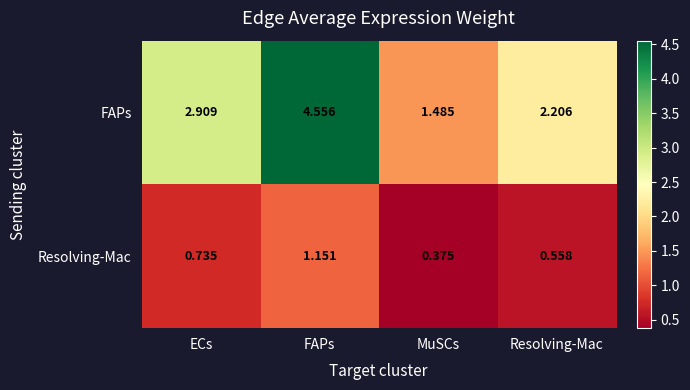

Which label corresponds to the smallest value in the chart?

MuSCs